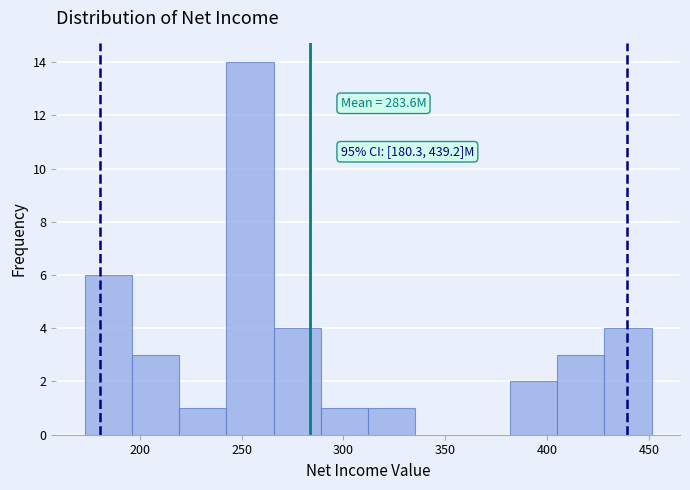

Over which range of the x-axis is the bar tallest?

245 to 265